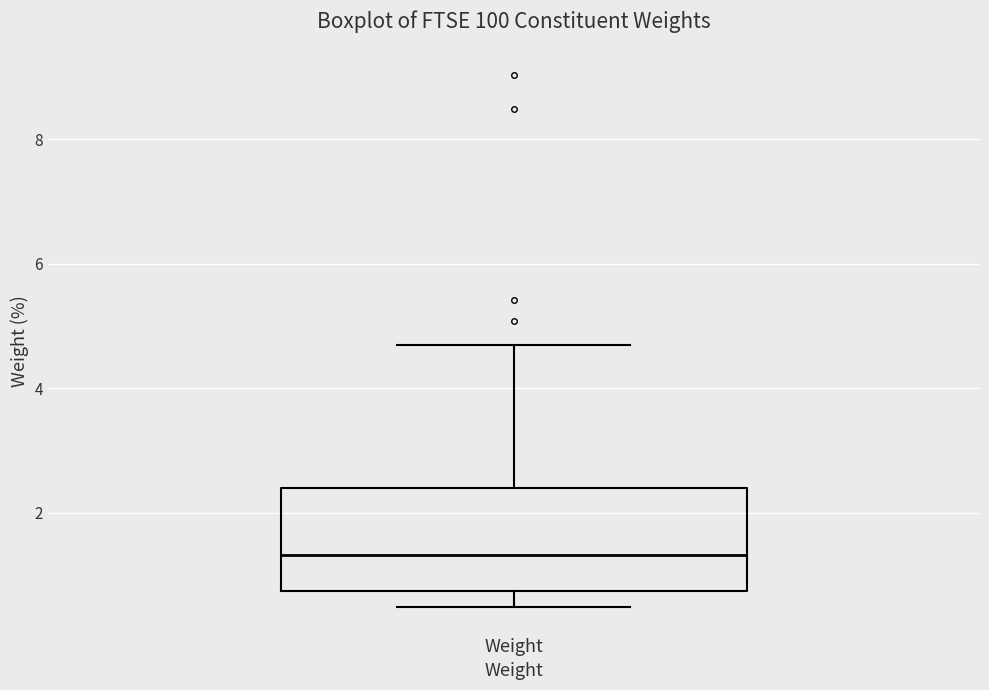

Where is the lower edge of the box for Weight on the y-axis? The values are not printed on the chart, so give them approximately, as read against the axis.

0.8